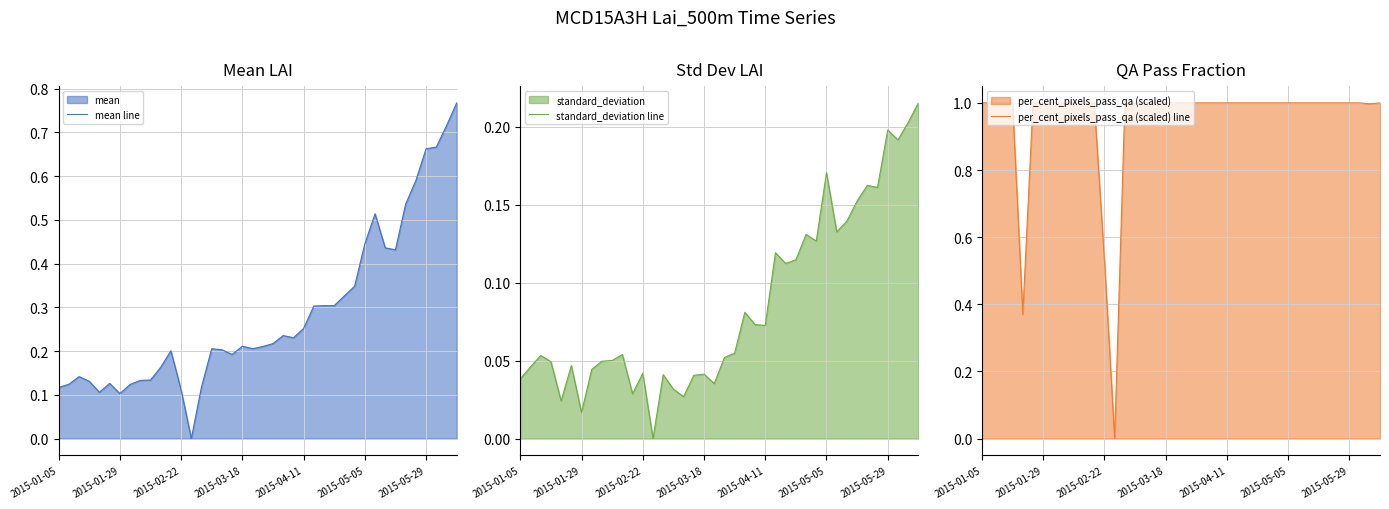

Which category has the highest value in the standard_deviation line series?

39